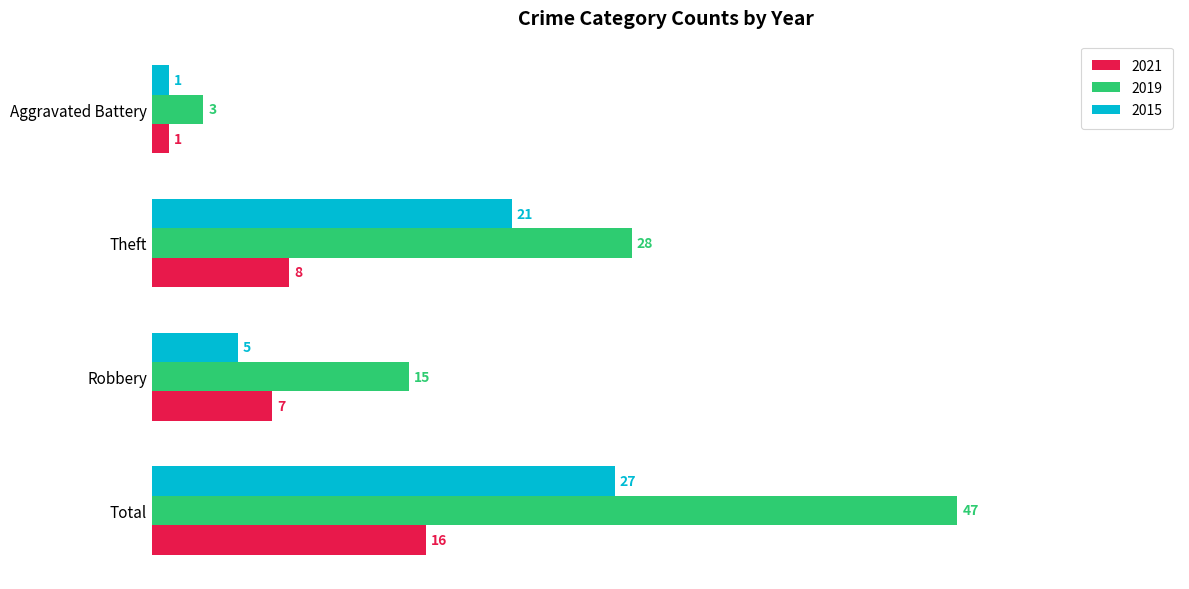

What is the average value of the 2019 series?

23